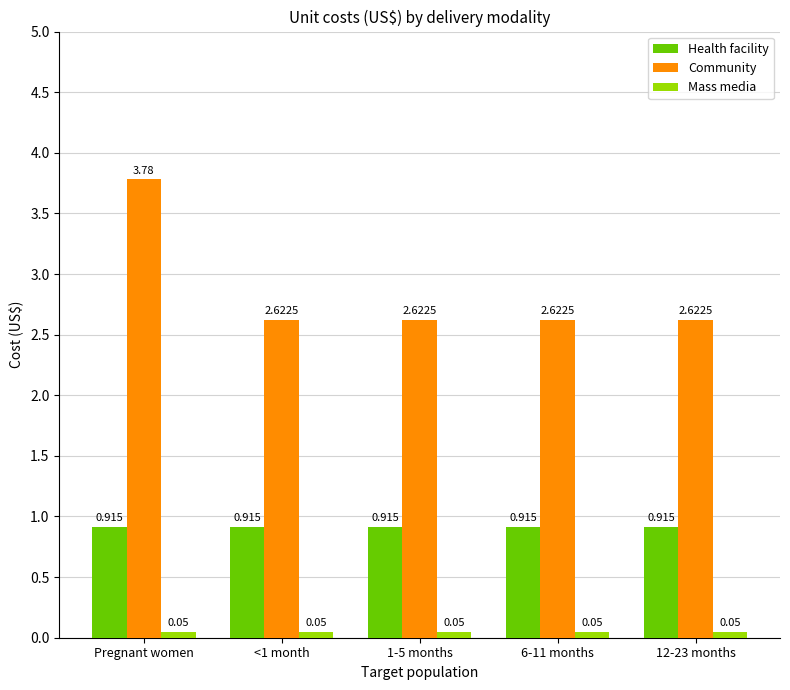

What is the label of the 3rd bar from the left?

1-5 months